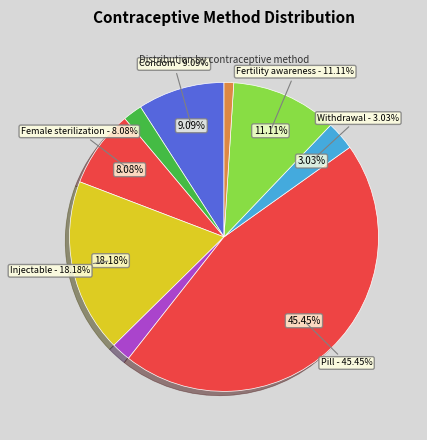

How many segments does this pie chart have?

9